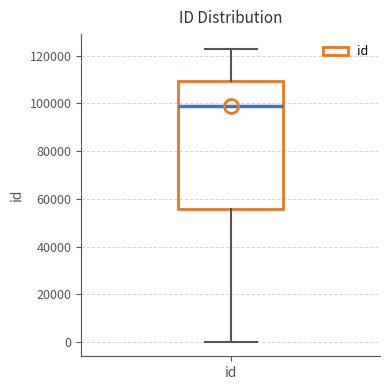

Transcribe this box plot: give where the median line is, the range the box spans, and where the two whiskers end, as read against the y-axis. The values are not printed on the chart, so give them approximately, as read against the axis.

median 98000, box 56000 to 110000, whiskers 0 to 122000